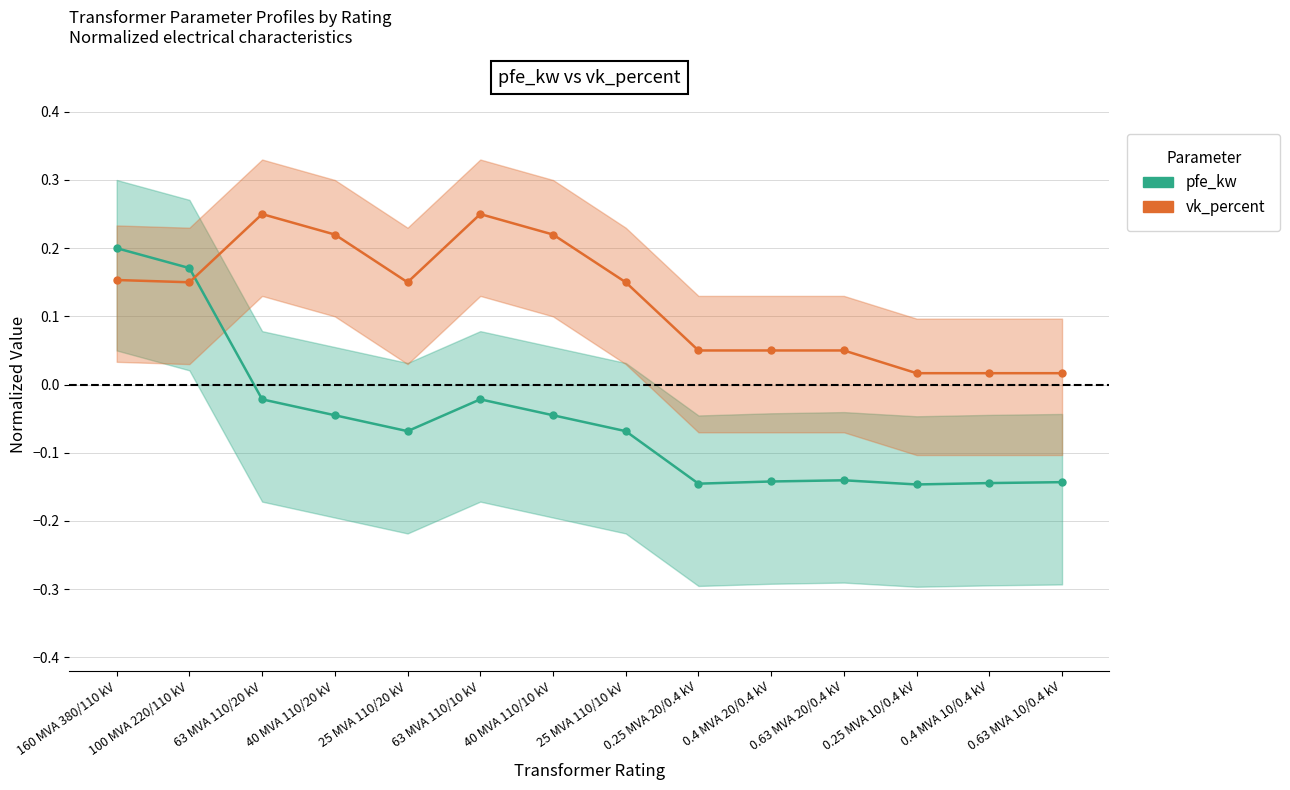

Rank the categories by vk_percent (normalized) value from highest to lowest.

63 MVA 110/20 kV, 63 MVA 110/10 kV, 40 MVA 110/20 kV, 40 MVA 110/10 kV, 160 MVA 380/110 kV, 100 MVA 220/110 kV, 25 MVA 110/20 kV, 25 MVA 110/10 kV, 0.25 MVA 20/0.4 kV, 0.4 MVA 20/0.4 kV, 0.63 MVA 20/0.4 kV, 0.25 MVA 10/0.4 kV, 0.4 MVA 10/0.4 kV, 0.63 MVA 10/0.4 kV